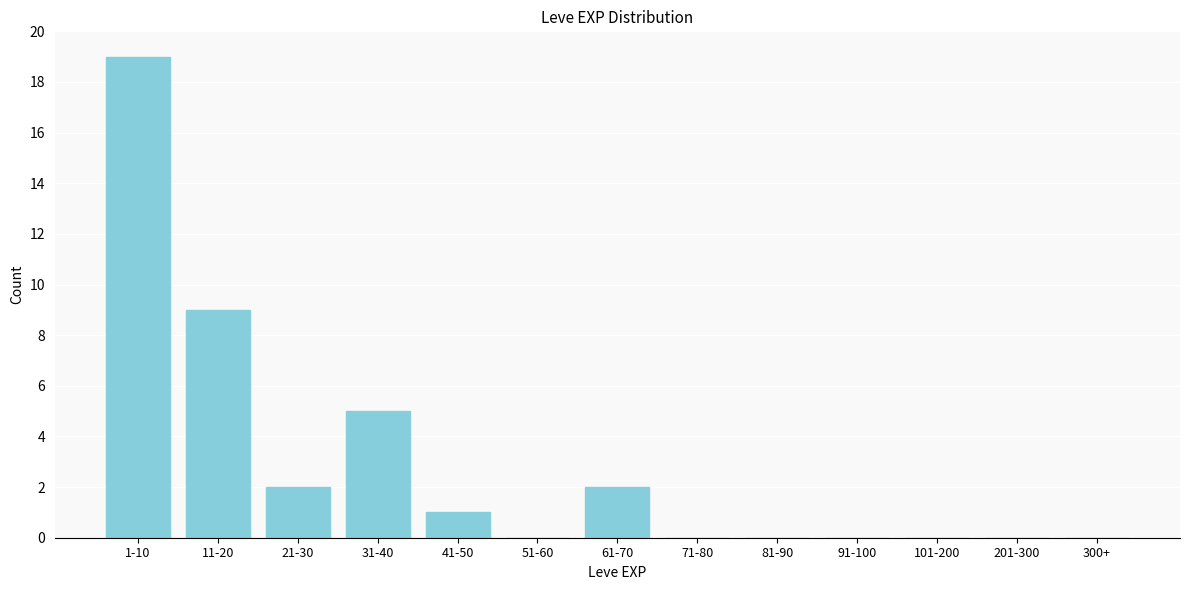

Reading left to right, what are all the values shown in this chart?

1-10=19	11-20=9	21-30=2	31-40=5	41-50=1	51-60=0	61-70=2	71-80=0	81-90=0	91-100=0	101-200=0	201-300=0	300+=0